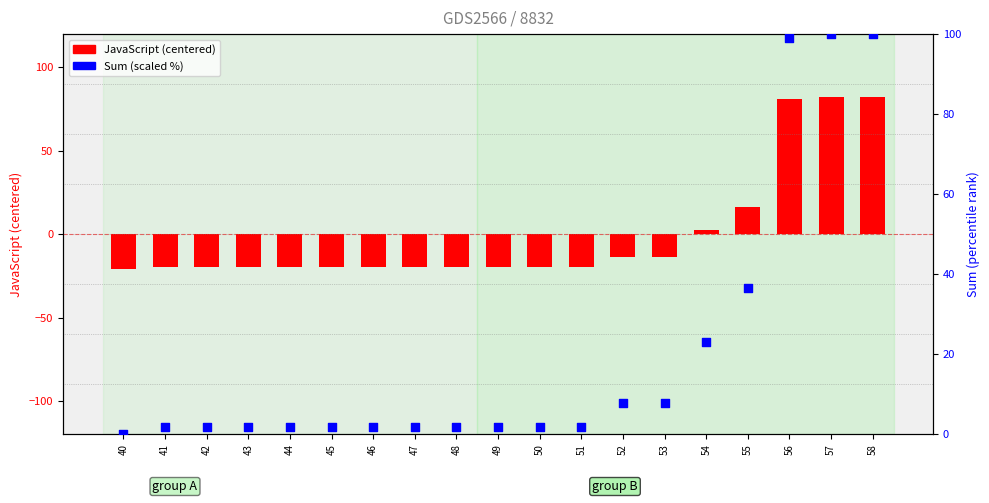

Which series contains the lowest Y value?

JavaScript deviation